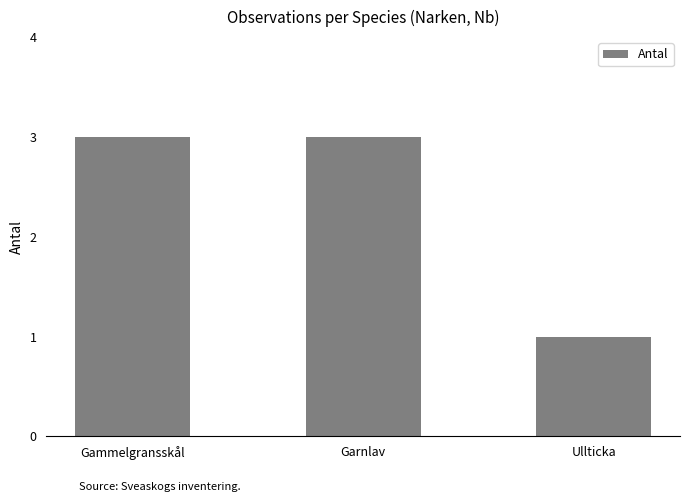

Approximately how many times larger is the value at Garnlav compared to Gammelgransskål?

1.0